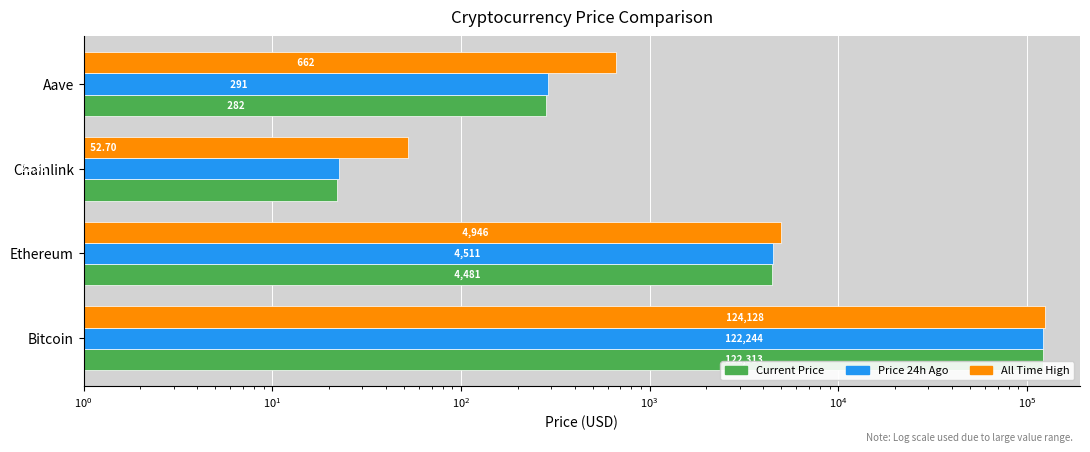

The value of allTimeHigh at Bitcoin is 192412.1. True or false?

False